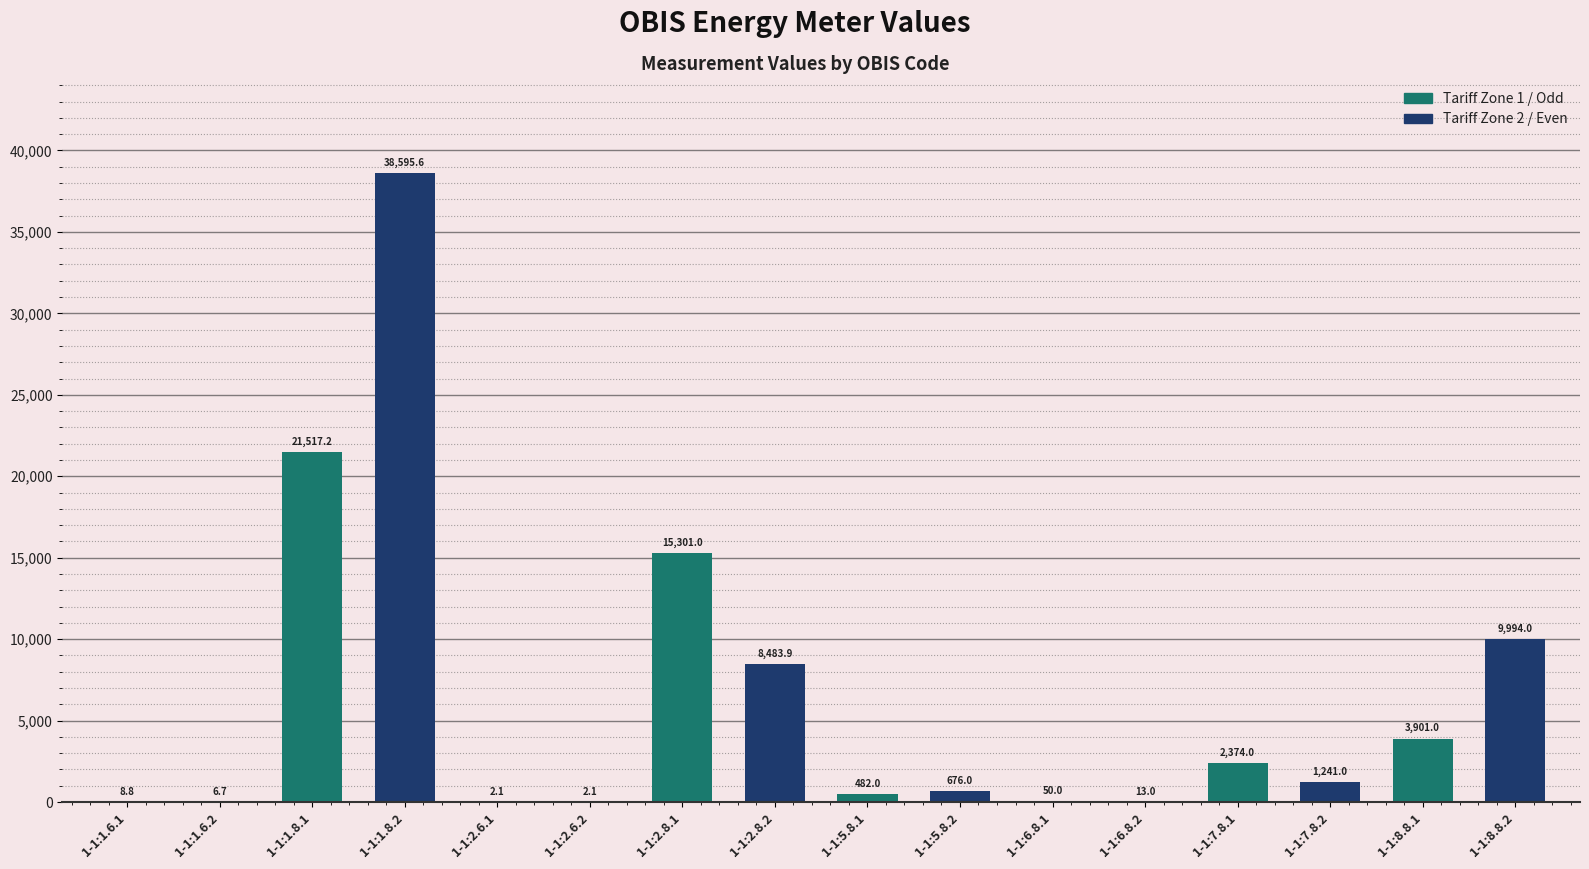

What is the difference between the values at 1-1:5.8.2 and 1-1:7.8.2?

565.0